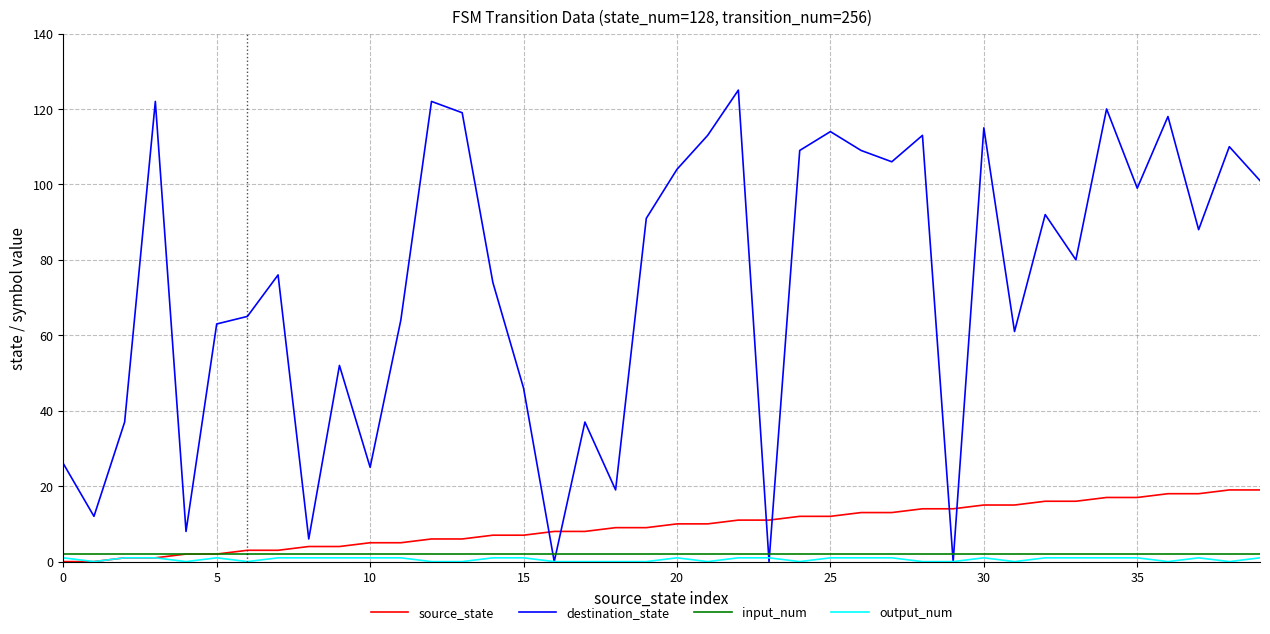

Does the chart have visible grid lines?

Yes